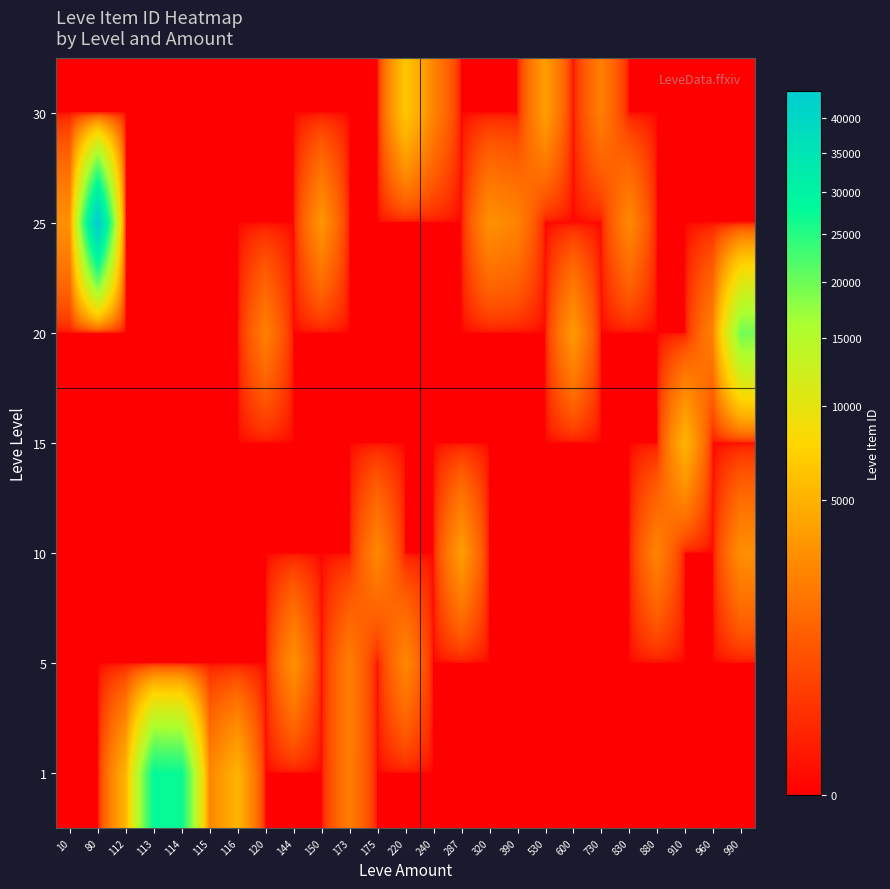

Reading left to right, list all the values displayed in this chart.

1: 10=0.0	80=0.0	112=5091.0	113=27713.0	114=27125.0	115=2494.0	116=5071.0	120=0.0	144=0.0	150=0.0	173=2226.0	175=0.0	220=0.0	240=0.0	287=0.0	320=0.0	390=0.0	530=0.0	600=0.0	730=0.0	830=0.0	880=0.0	910=0.0	960=0.0	990=0.0
5: 10=0.0	80=0.0	112=0.0	113=0.0	114=0.0	115=0.0	116=0.0	120=0.0	144=3144.7	150=0.0	173=2230.0	175=0.0	220=2671.0	240=0.0	287=0.0	320=0.0	390=0.0	530=0.0	600=0.0	730=0.0	830=0.0	880=0.0	910=0.0	960=0.0	990=0.0
10: 10=0.0	80=0.0	112=0.0	113=0.0	114=0.0	115=0.0	116=0.0	120=0.0	144=0.0	150=0.0	173=0.0	175=2673.0	220=0.0	240=0.0	287=3775.0	320=0.0	390=0.0	530=0.0	600=0.0	730=0.0	830=0.0	880=2495.5	910=0.0	960=0.0	990=3010.0
15: 10=0.0	80=0.0	112=0.0	113=0.0	114=0.0	115=0.0	116=0.0	120=0.0	144=0.0	150=0.0	173=0.0	175=0.0	220=0.0	240=0.0	287=0.0	320=0.0	390=0.0	530=0.0	600=0.0	730=0.0	830=0.0	880=0.0	910=5215.3	960=0.0	990=0.0
20: 10=0.0	80=0.0	112=0.0	113=0.0	114=0.0	115=0.0	116=0.0	120=2241.0	144=0.0	150=0.0	173=0.0	175=0.0	220=0.0	240=0.0	287=0.0	320=0.0	390=0.0	530=0.0	600=3557.0	730=0.0	830=0.0	880=0.0	910=0.0	960=2475.5	990=19533.5
25: 10=3068.0	80=44147.0	112=0.0	113=0.0	114=0.0	115=0.0	116=0.0	120=0.0	144=0.0	150=3352.0	173=0.0	175=0.0	220=0.0	240=0.0	287=0.0	320=3096.0	390=2473.0	530=0.0	600=0.0	730=0.0	830=2753.0	880=0.0	910=0.0	960=0.0	990=0.0
30: 10=0.0	80=0.0	112=0.0	113=0.0	114=0.0	115=0.0	116=0.0	120=0.0	144=0.0	150=0.0	173=0.0	175=0.0	220=6450.0	240=2501.0	287=0.0	320=0.0	390=0.0	530=3833.0	600=0.0	730=2257.0	830=0.0	880=0.0	910=0.0	960=0.0	990=0.0